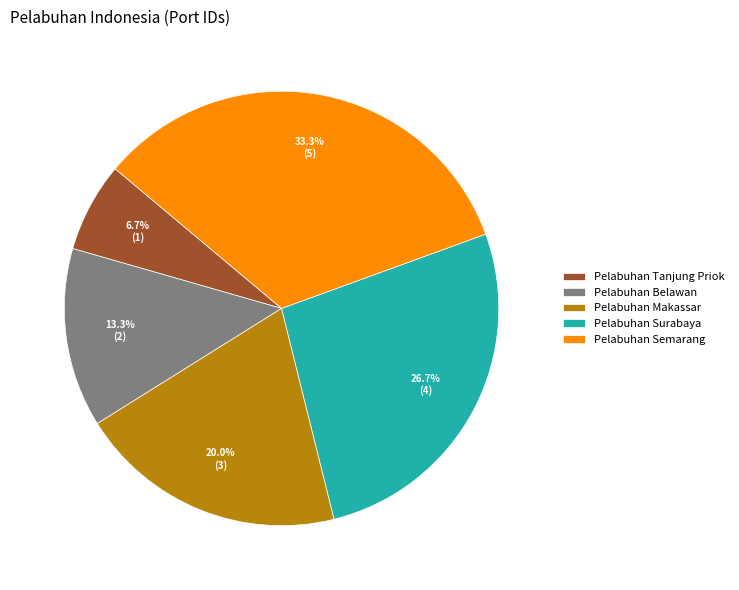

To the nearest percent, what percentage of the pie is Pelabuhan Surabaya?

27%